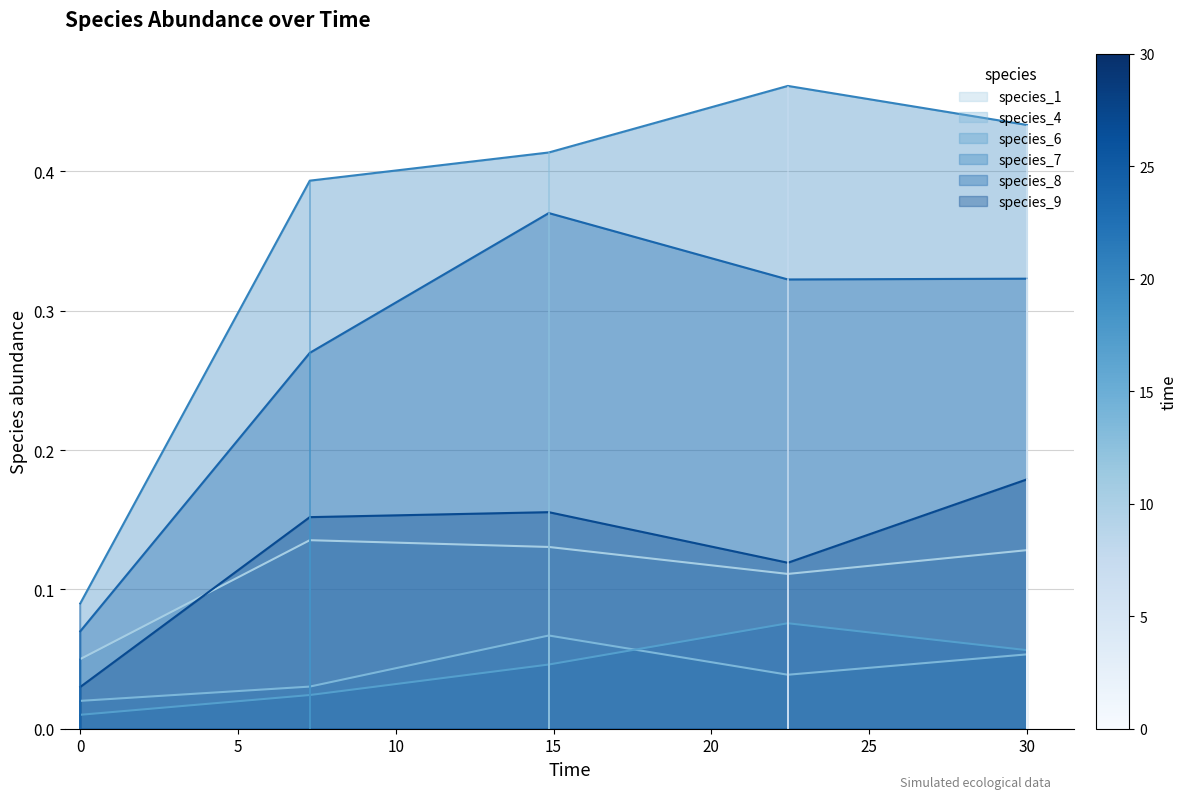

Which series has the largest range (max minus min)?

species_7